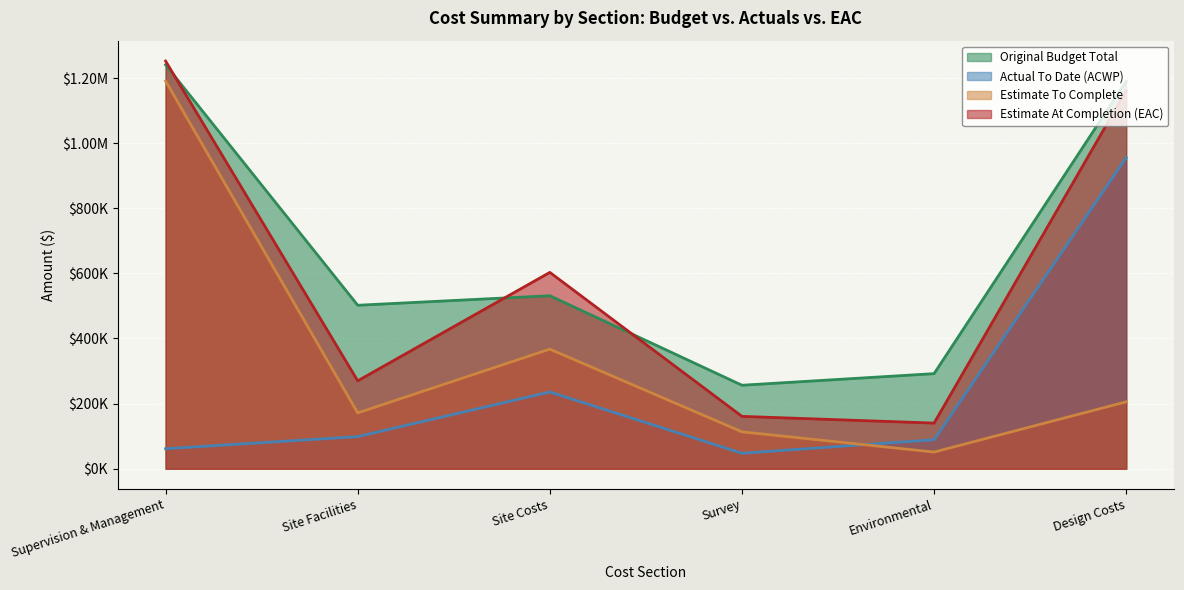

Where does the Actual To Date (ACWP) series first go above 98585?

Site Costs